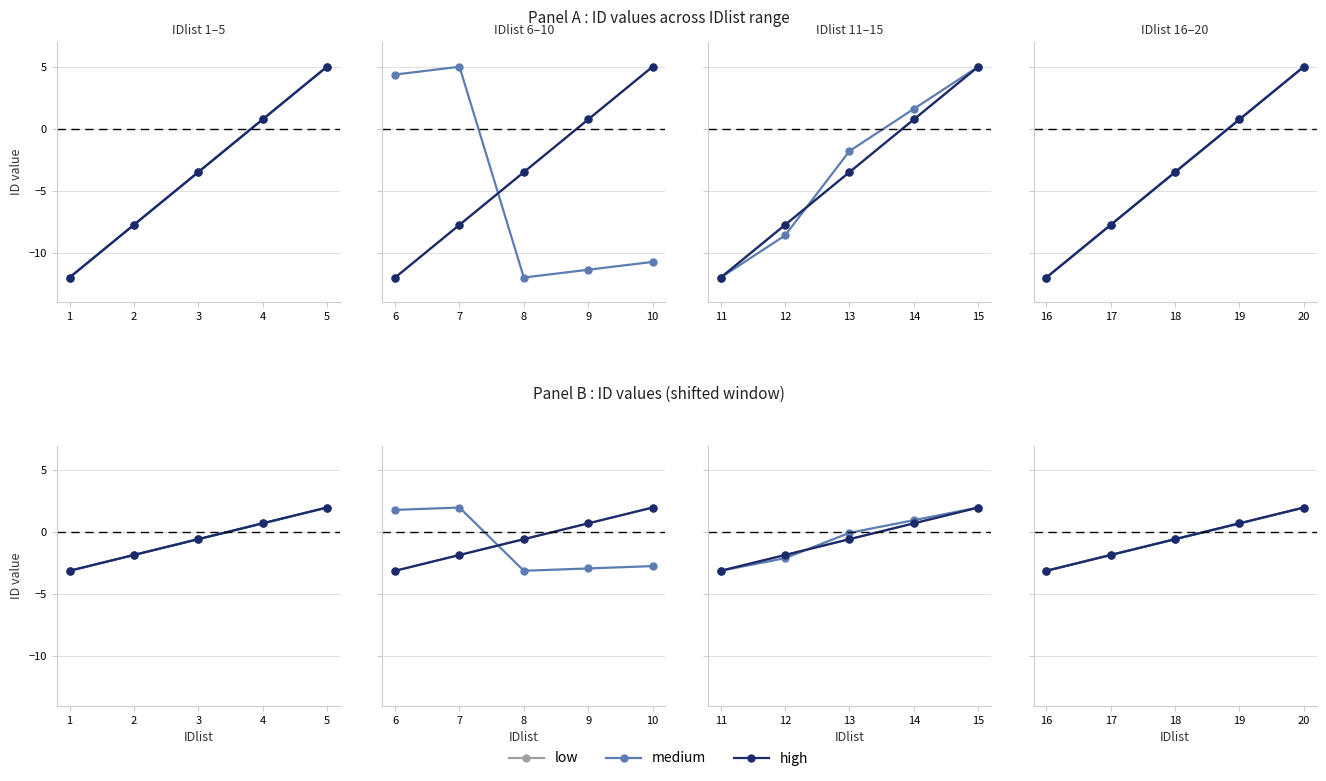

Is it true that low equals -3.1 at 16?

True